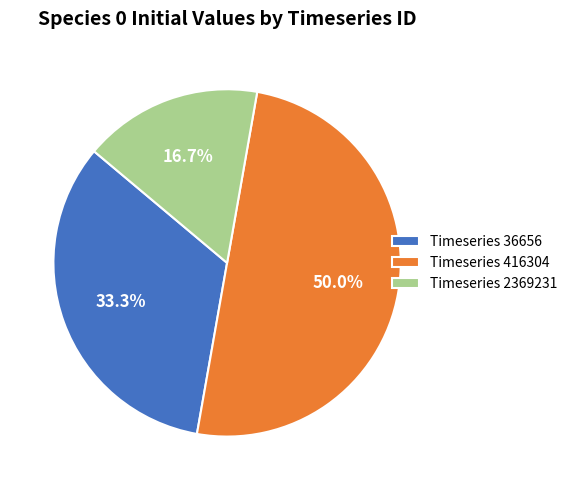

Rank the categories by value from lowest to highest.

Timeseries 2369231, Timeseries 36656, Timeseries 416304